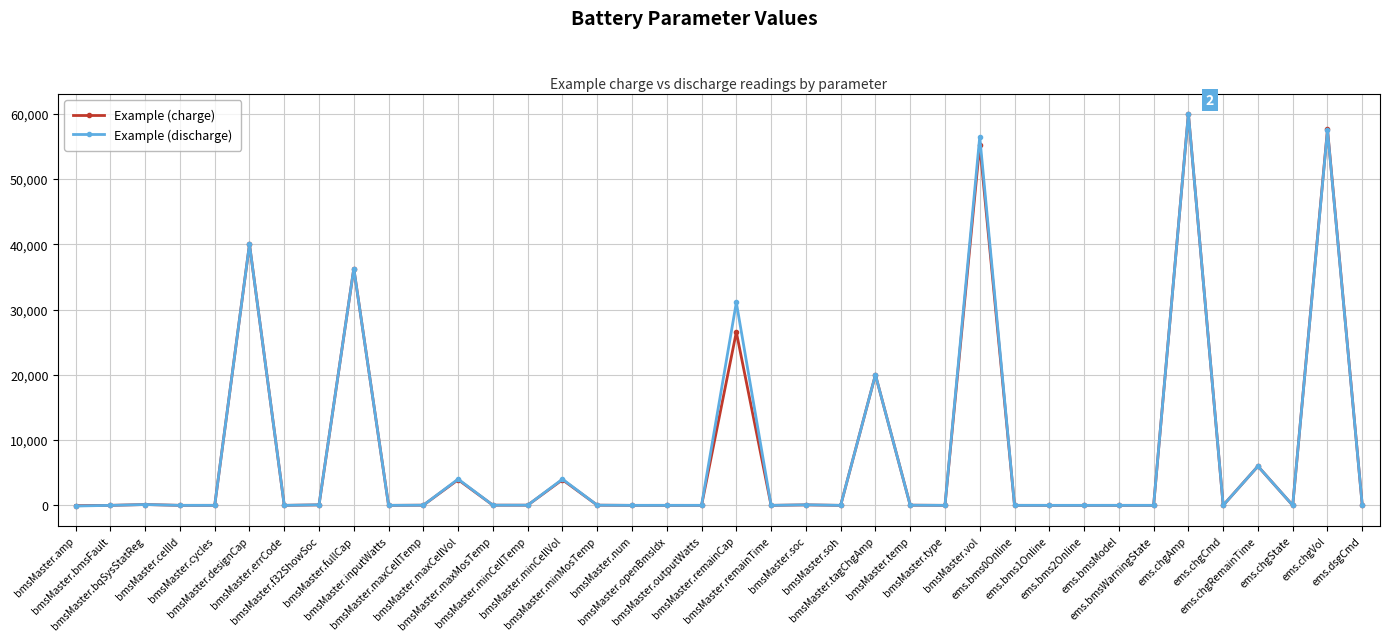

What is the maximum value shown in the chart?

60000.0